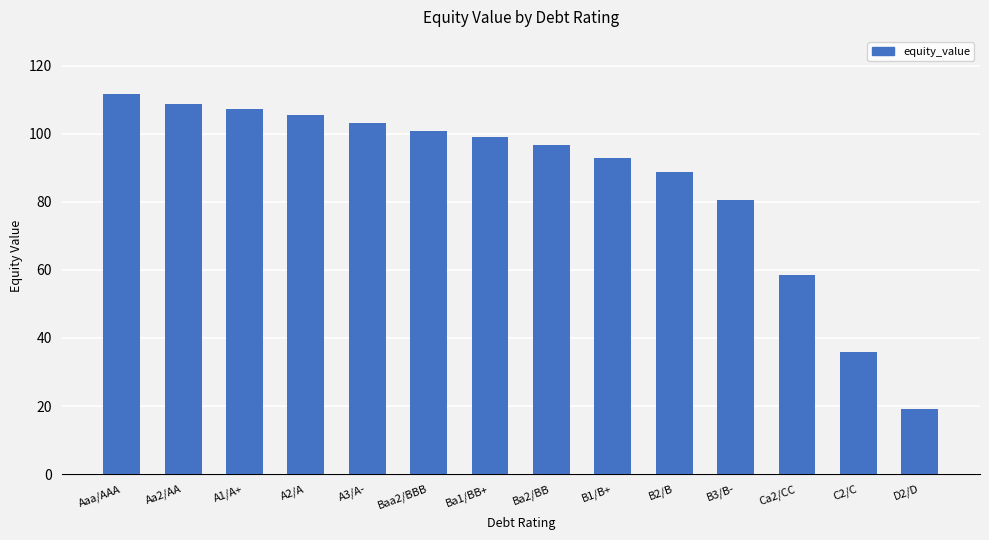

What is the approximate value at B2/B?

88.9